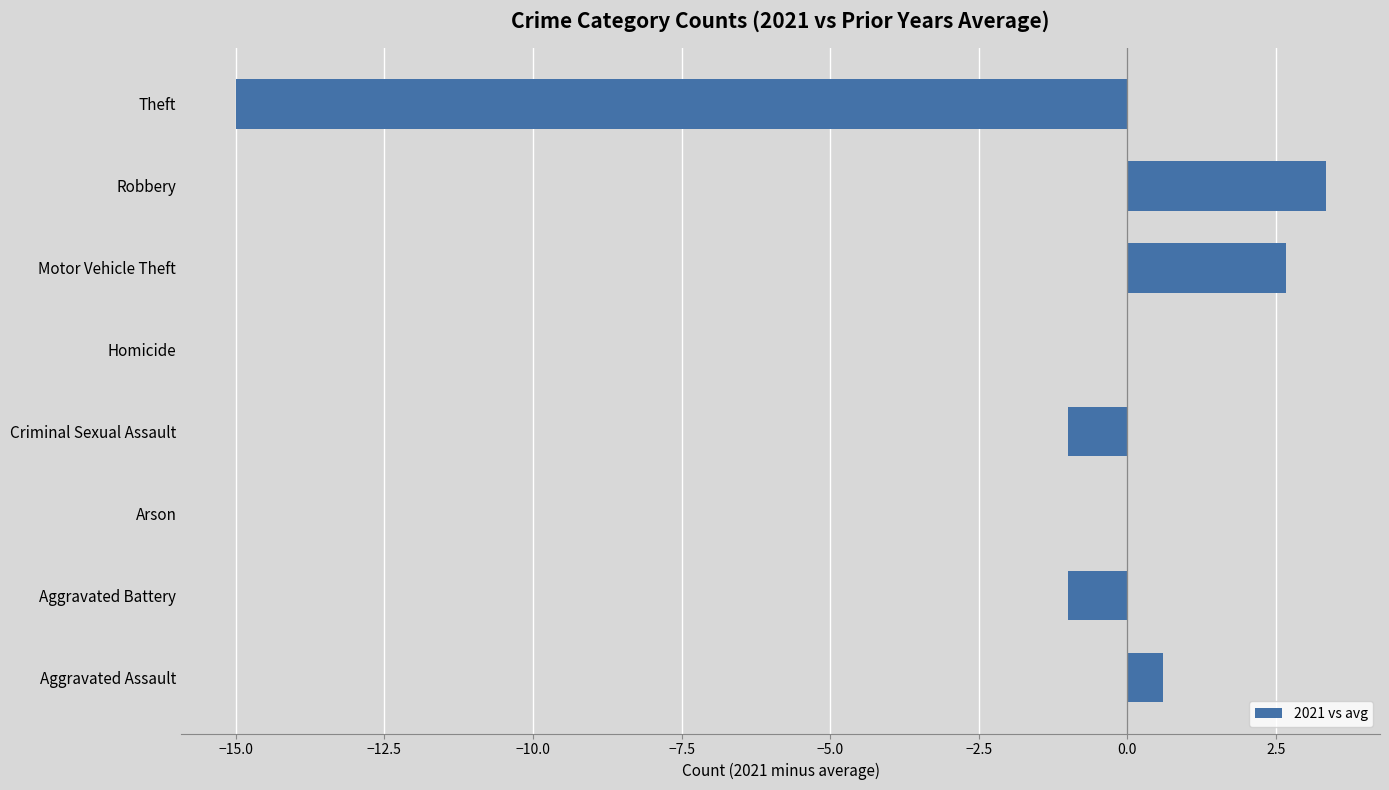

The chart shows a value of 0.0 at Homicide. True or false?

True